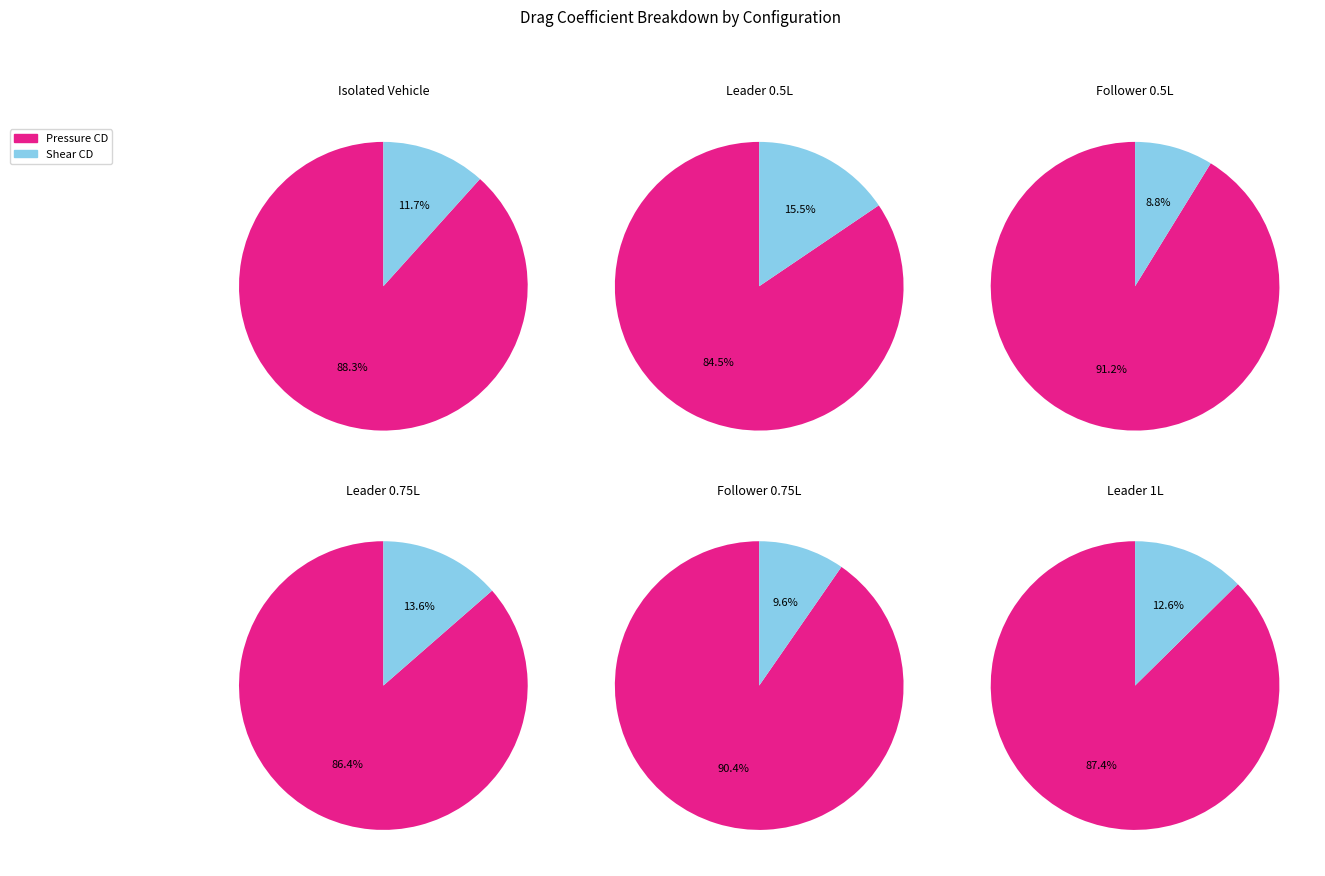

To the nearest percent, what is the average slice percentage?

50%